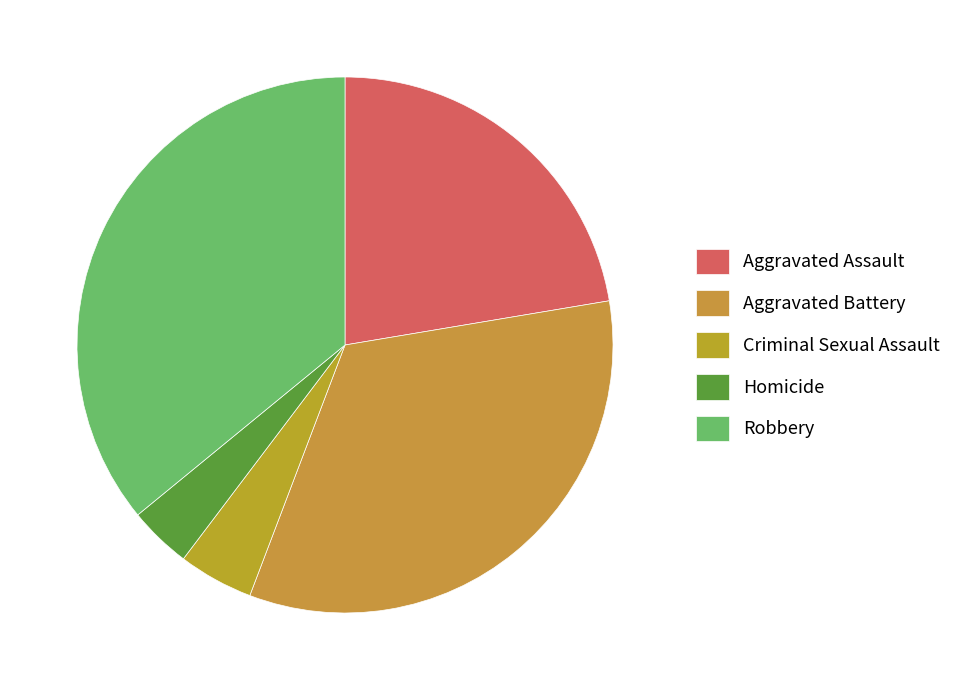

To the nearest percent, what portion does Aggravated Battery represent?

33%